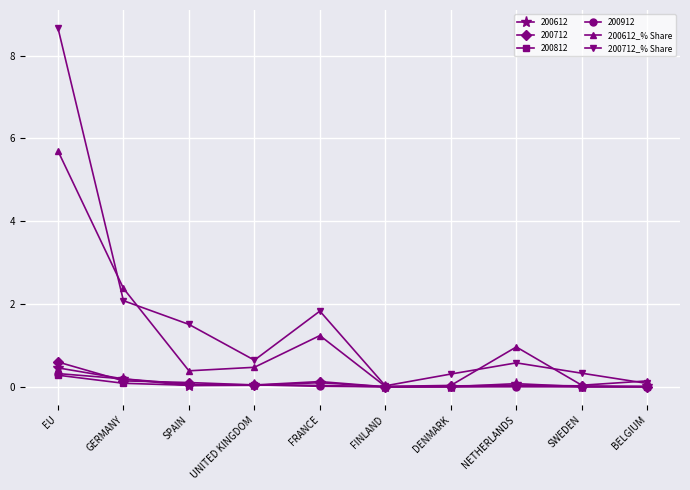

Where is 200612_% Share nearest to the value 2?

GERMANY